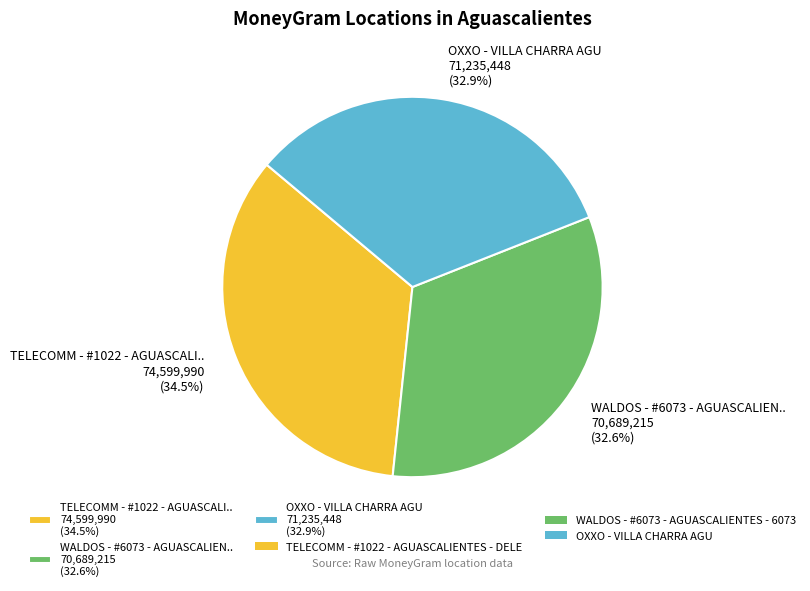

Between OXXO - VILLA CHARRA AGU 71,235,448 (32.9%) and TELECOMM - #1022 - AGUASCALI.. 74,599,990 (34.5%), which is larger?

TELECOMM - #1022 - AGUASCALI.. 74,599,990 (34.5%)